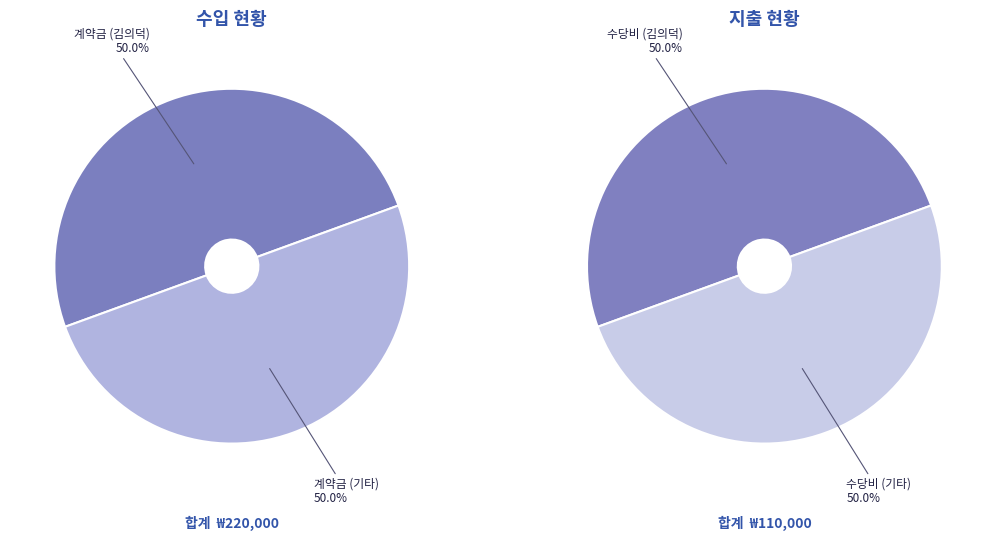

How many slices are in this pie chart?

2